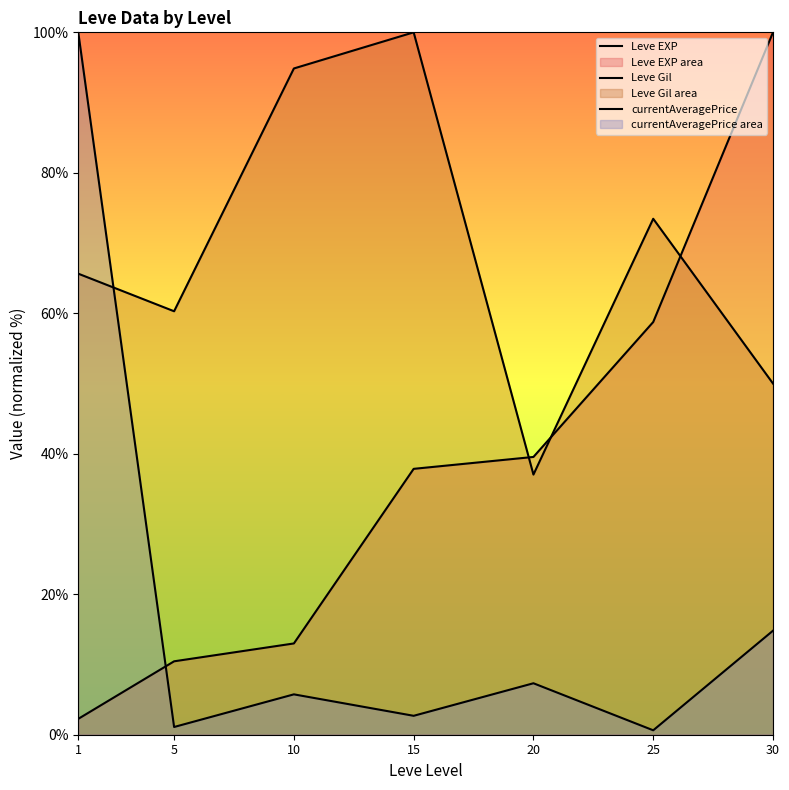

Rank the series at 10 from lowest to highest value.

currentAveragePrice, Leve EXP, Leve Gil